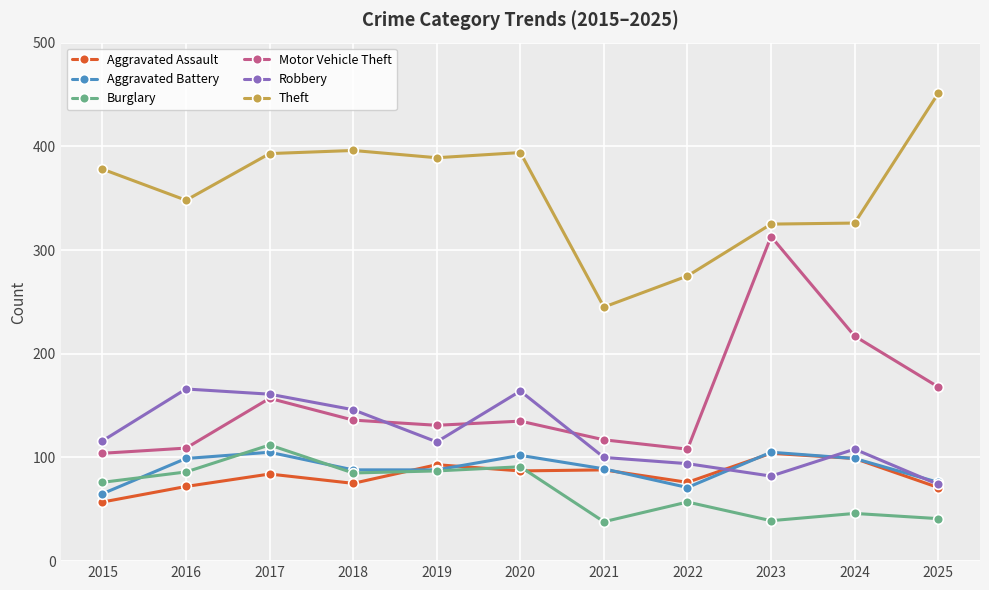

Where is Motor Vehicle Theft nearest to the value 208?

2024